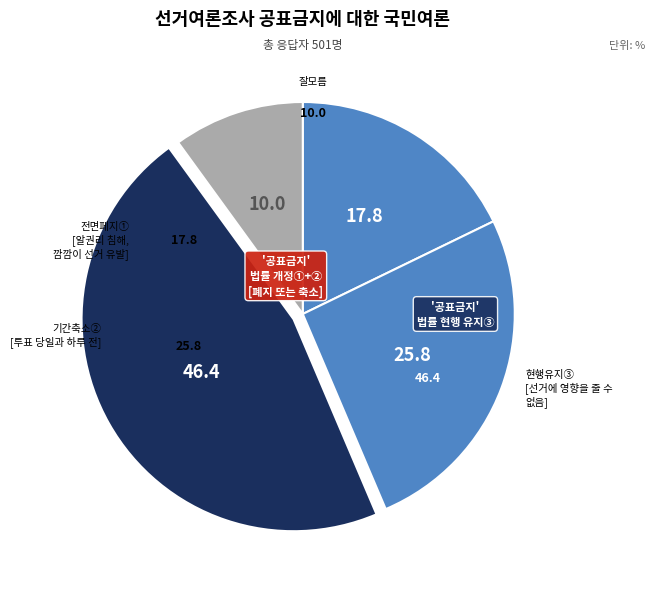

To the nearest percent, what is the average slice percentage?

25%